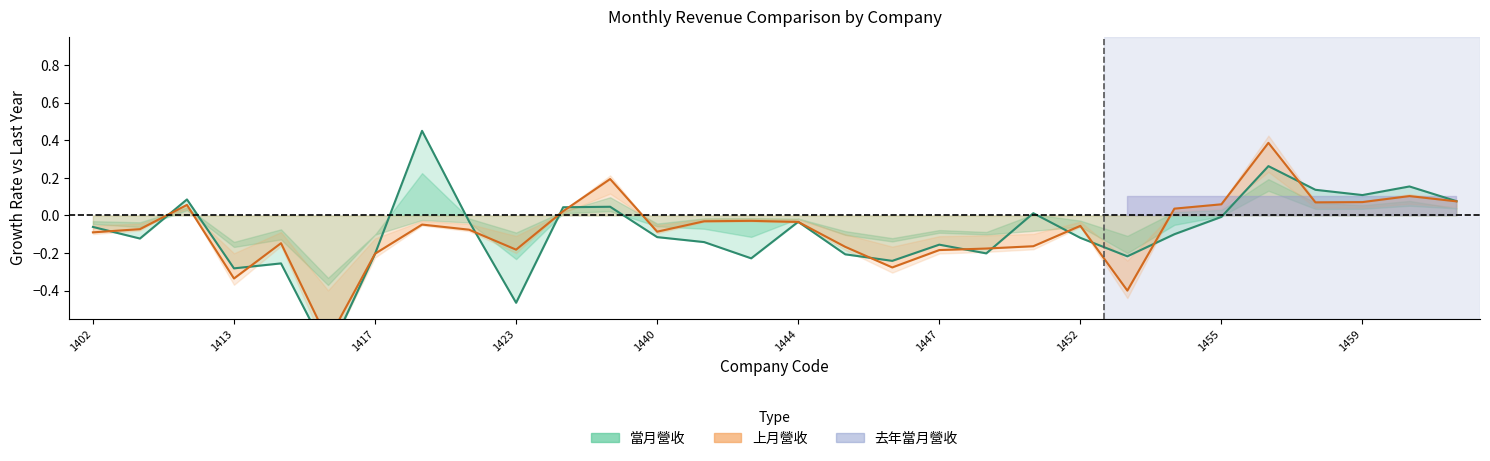

At how many categories does at least one series exceed 0?

12